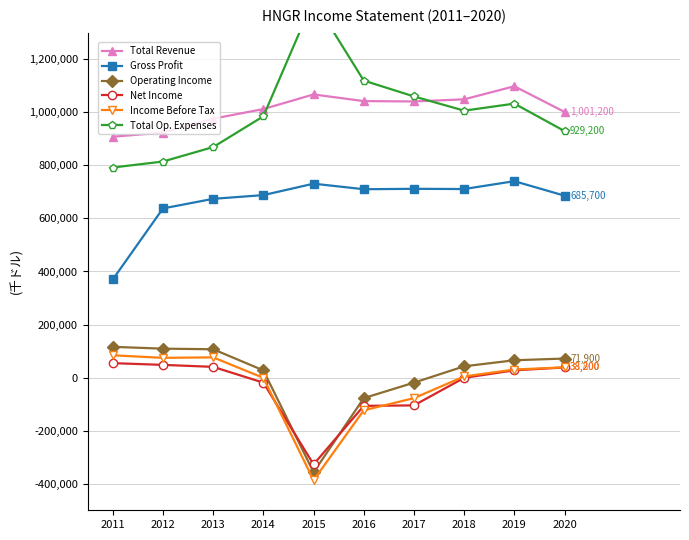

True or false: Net Income has more than 2 interior local peaks.

False